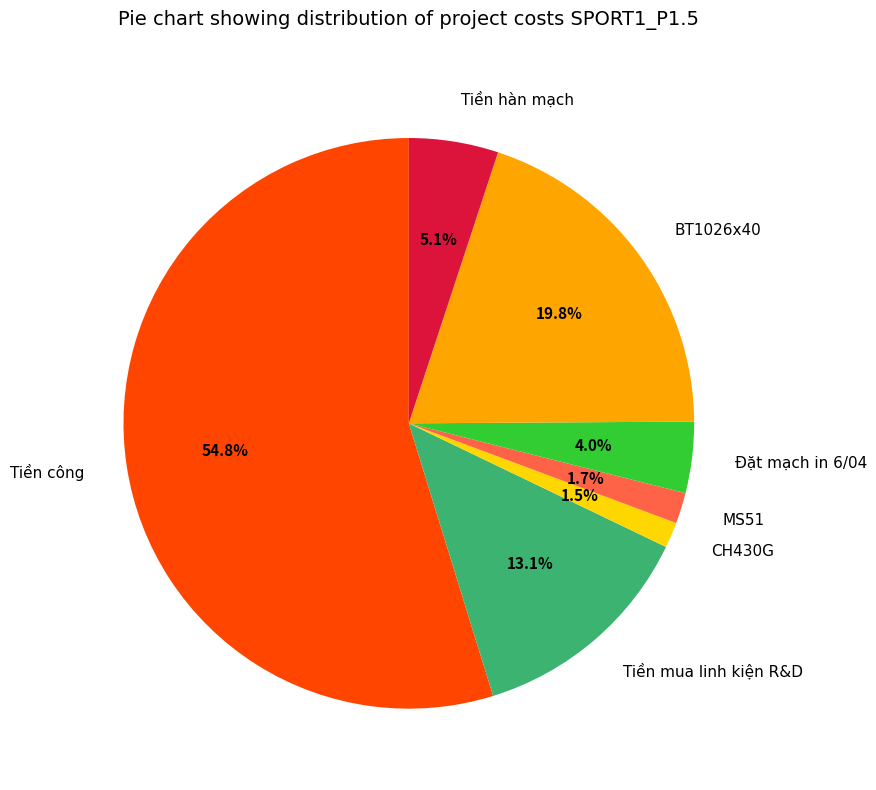

To the nearest percent, what is the combined percentage of Đặt mạch in 6/04 and BT1026x40?

24%